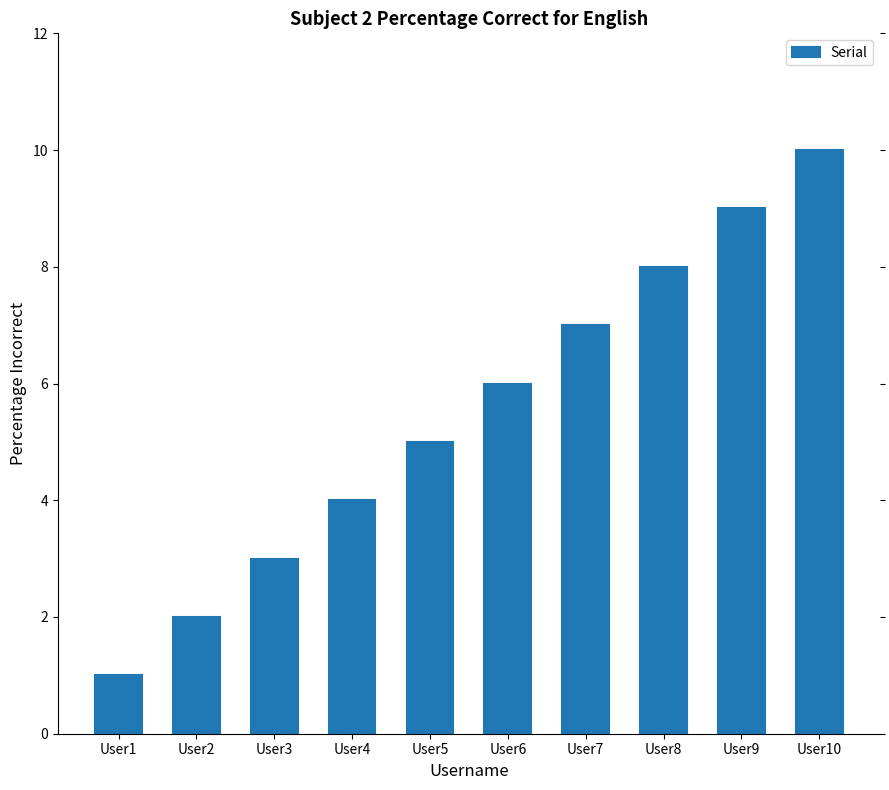

Reading right to left, transcribe all the data shown in this chart.

10	9	8	7	6	5	4	3	2	1